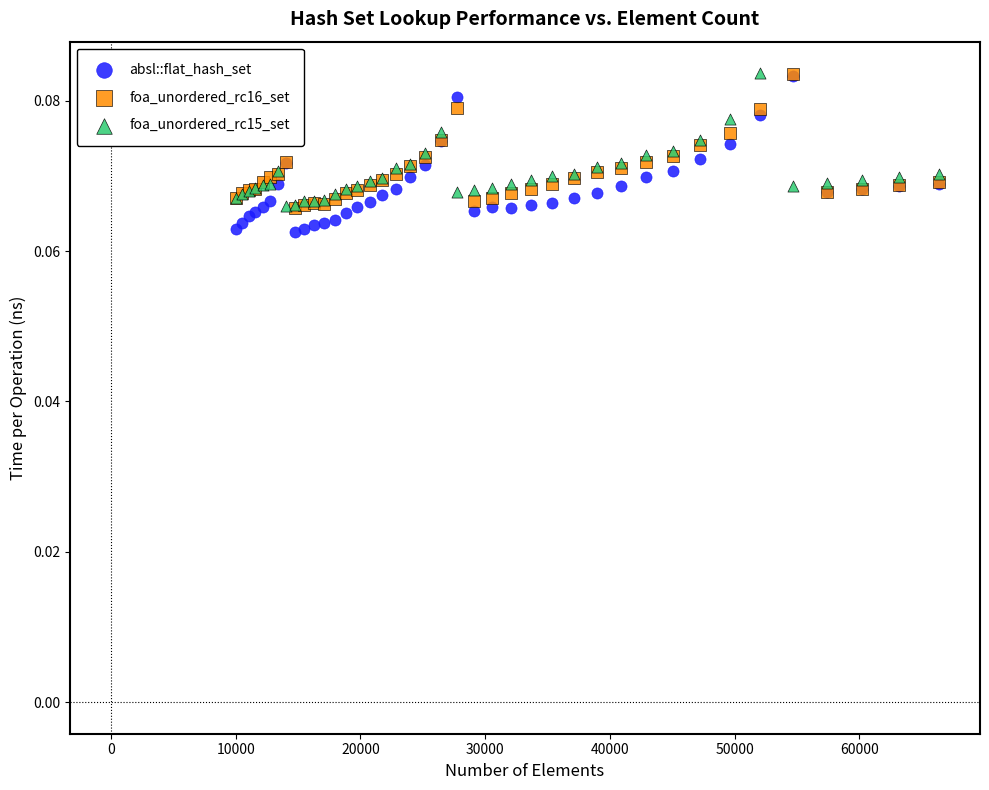

What are all the series names shown in the legend?

absl::flat_hash_set, foa_unordered_rc16_set, foa_unordered_rc15_set